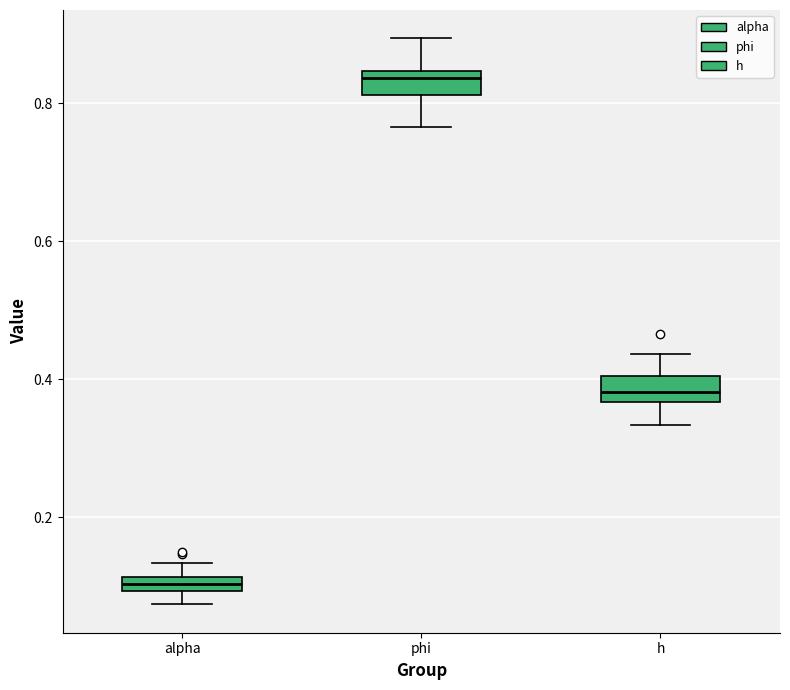

Where does the upper whisker of the box for phi end on the y-axis? The values are not printed on the chart, so give them approximately, as read against the axis.

0.90